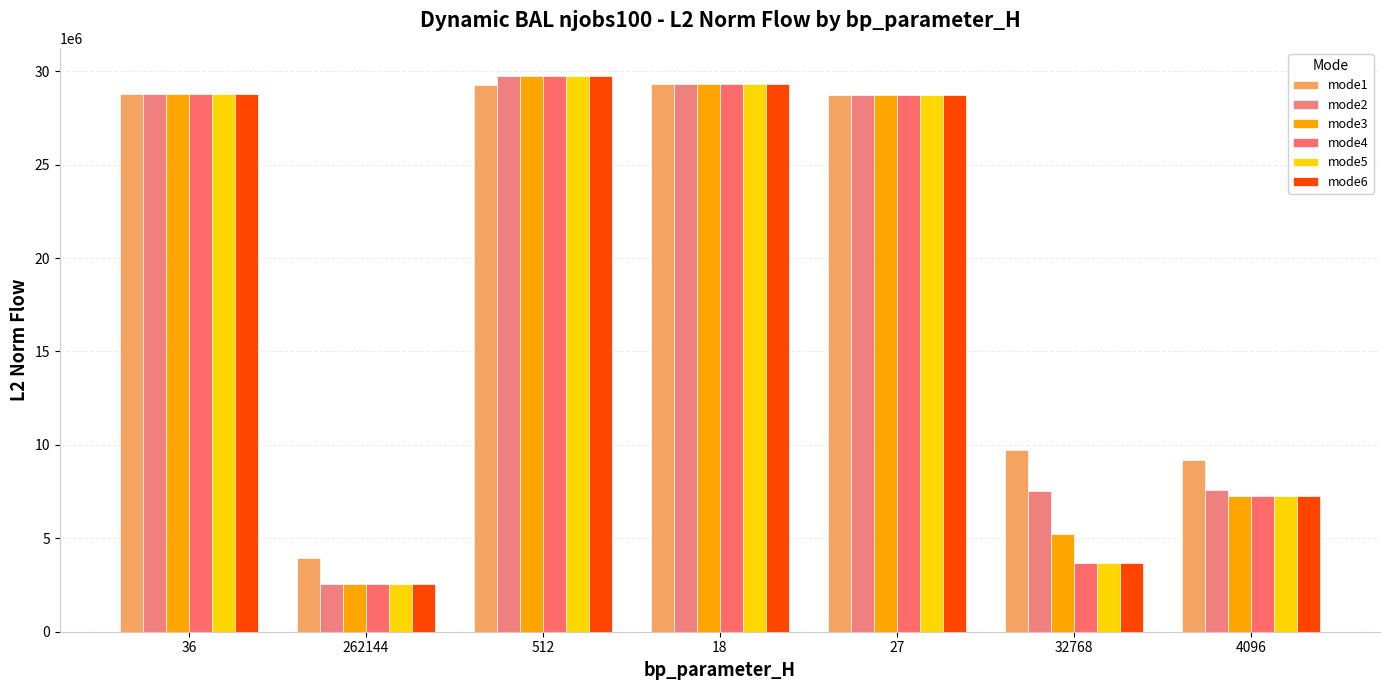

How many data points in mode2 are above 28723999?

4